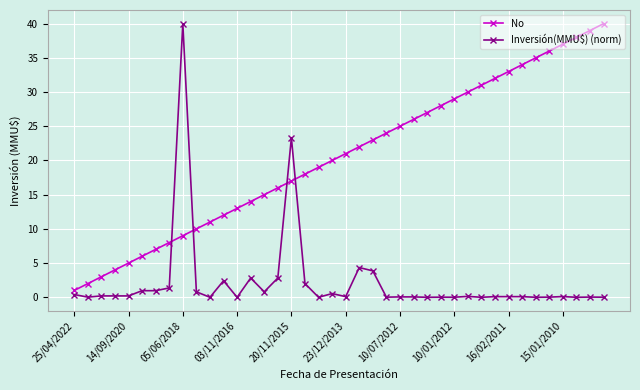

What is the difference between the maximum and second lowest values in the No series?

38.0